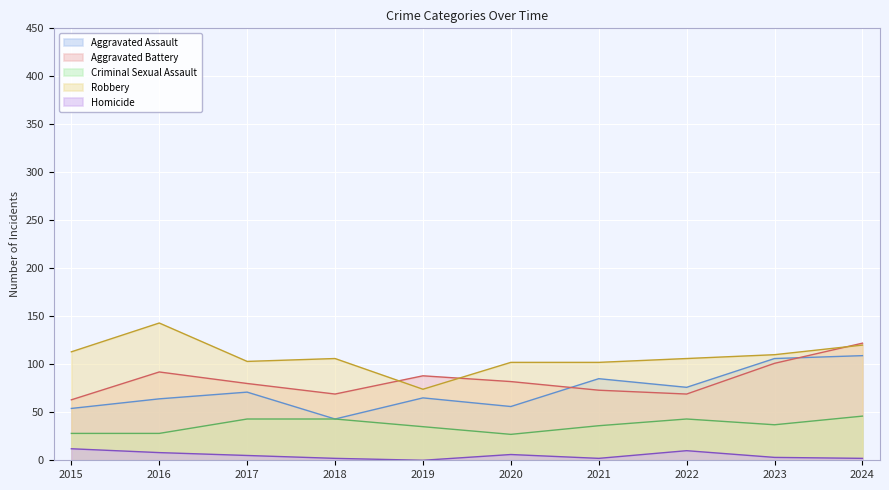

What is the difference between the maximum and minimum values in the Aggravated Assault series?

66